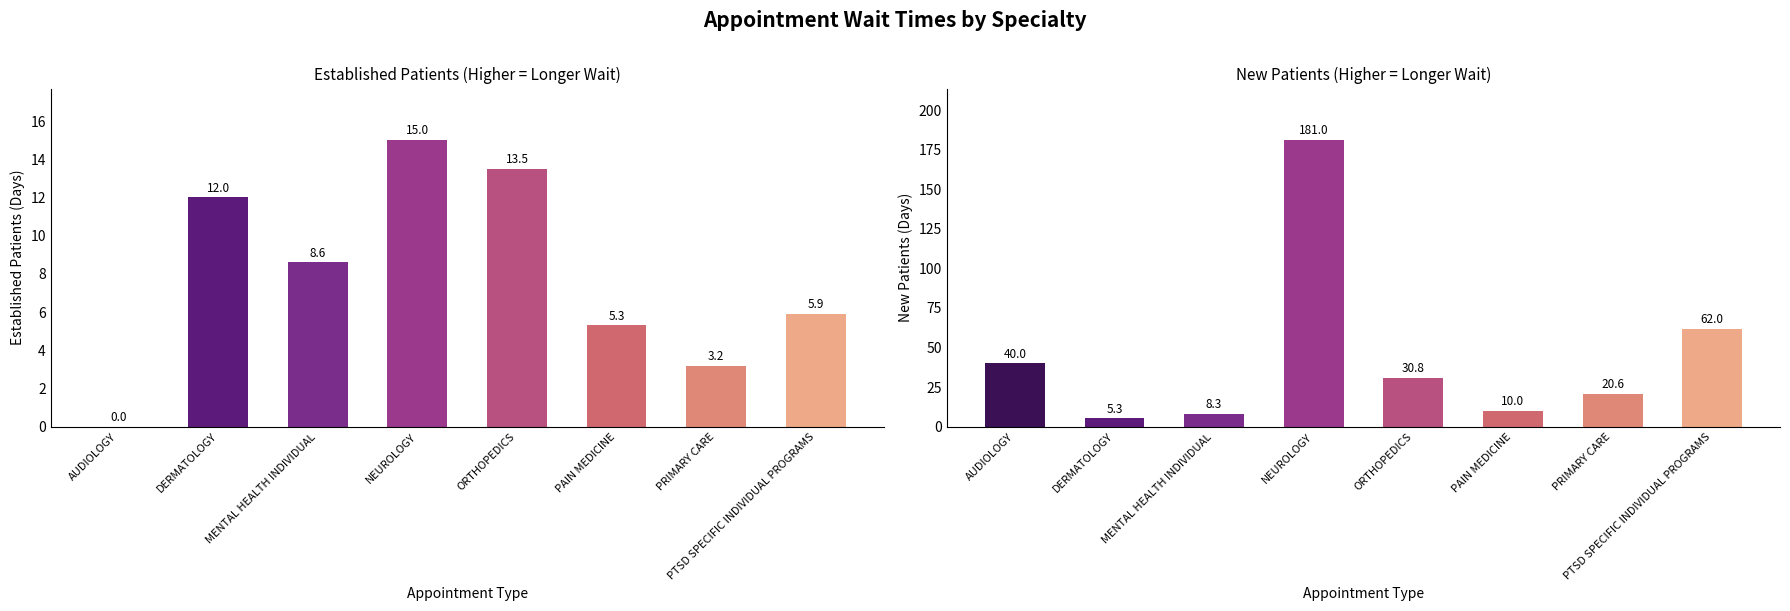

The value of EstablishedPatients at PTSD SPECIFIC INDIVIDUAL PROGRAMS is 1.4. True or false?

False